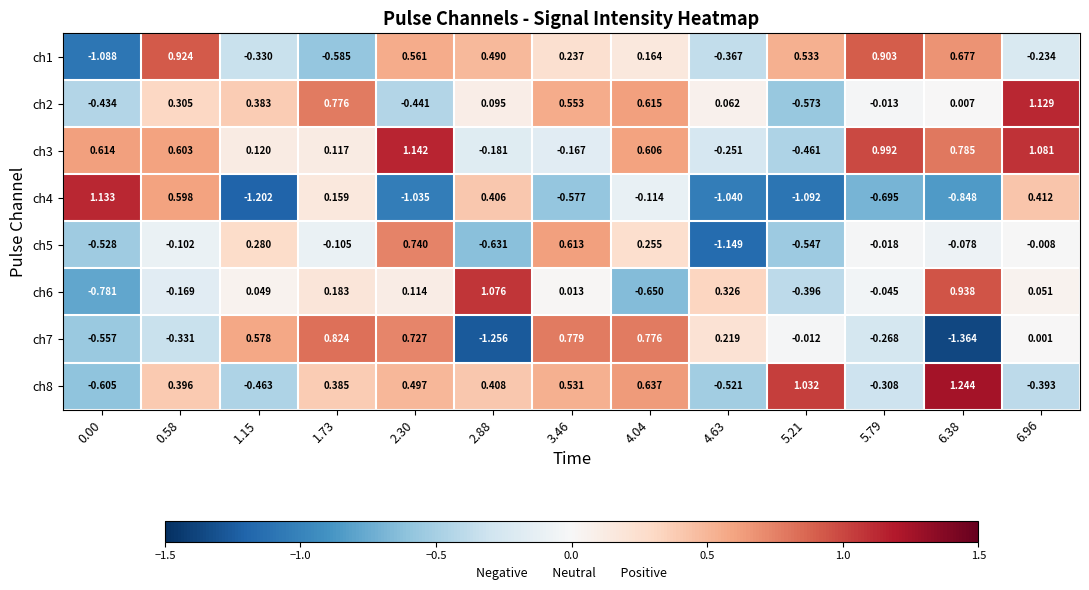

How many data points in ch7 are above 0?

7